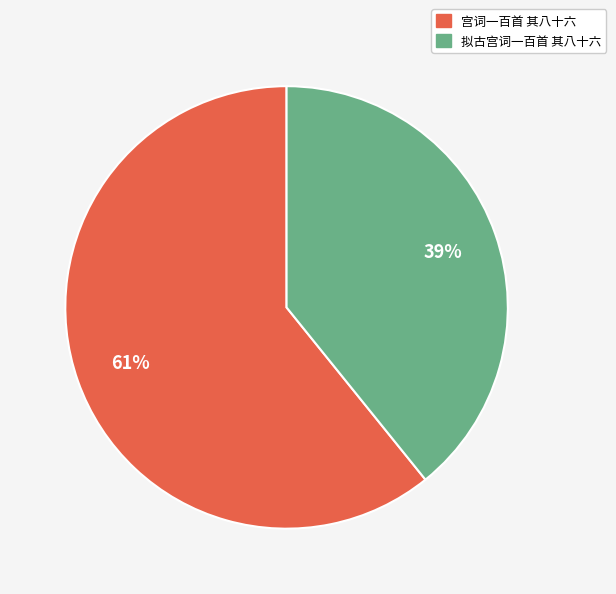

To the nearest percent, what is the difference between the largest and smallest slice percentages?

22%